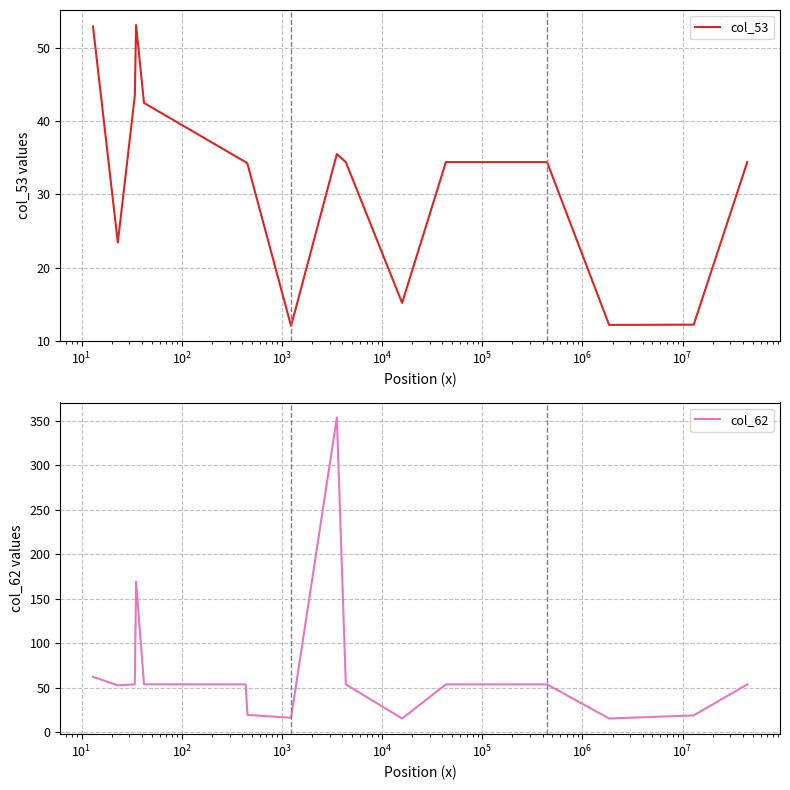

True or false: col_62 and col_53 cross at least once.

True